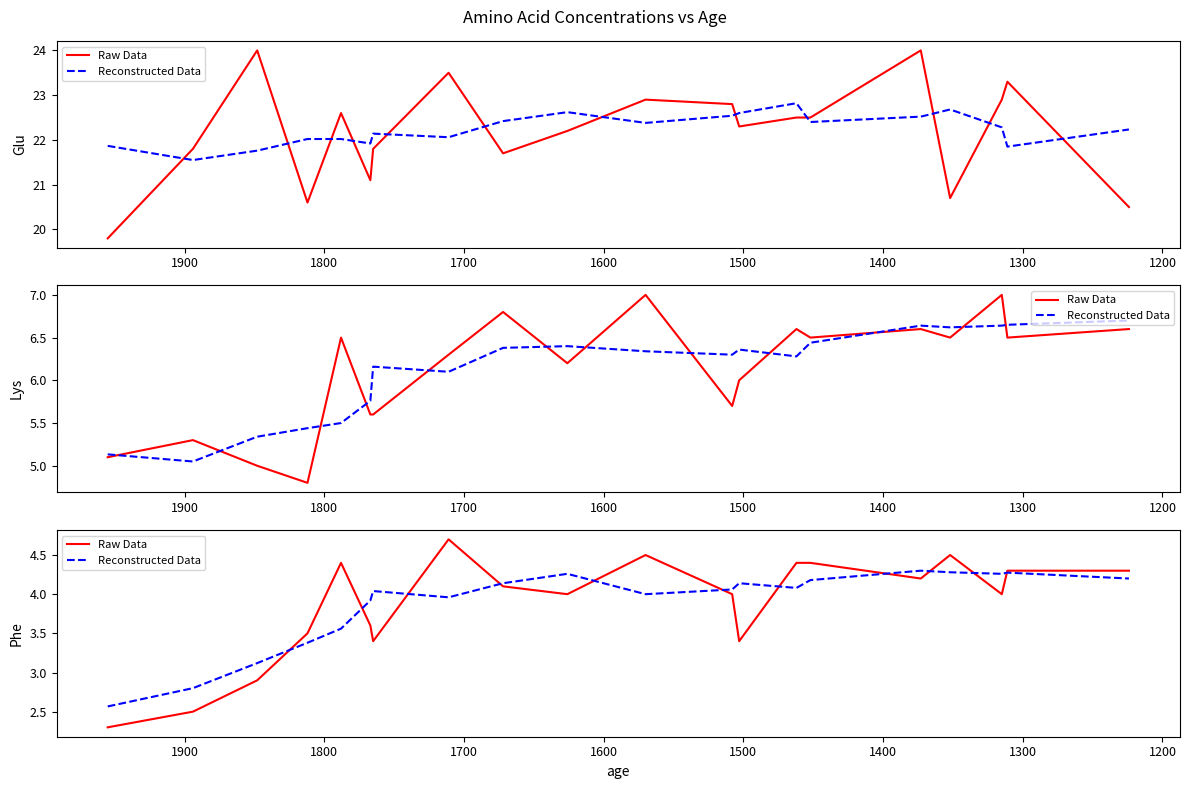

What is the average value of the Raw Data series?

3.9